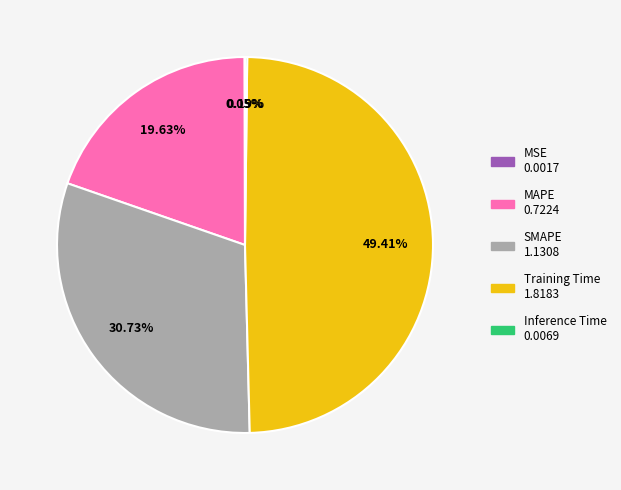

To the nearest percent, what is the average slice percentage?

20%